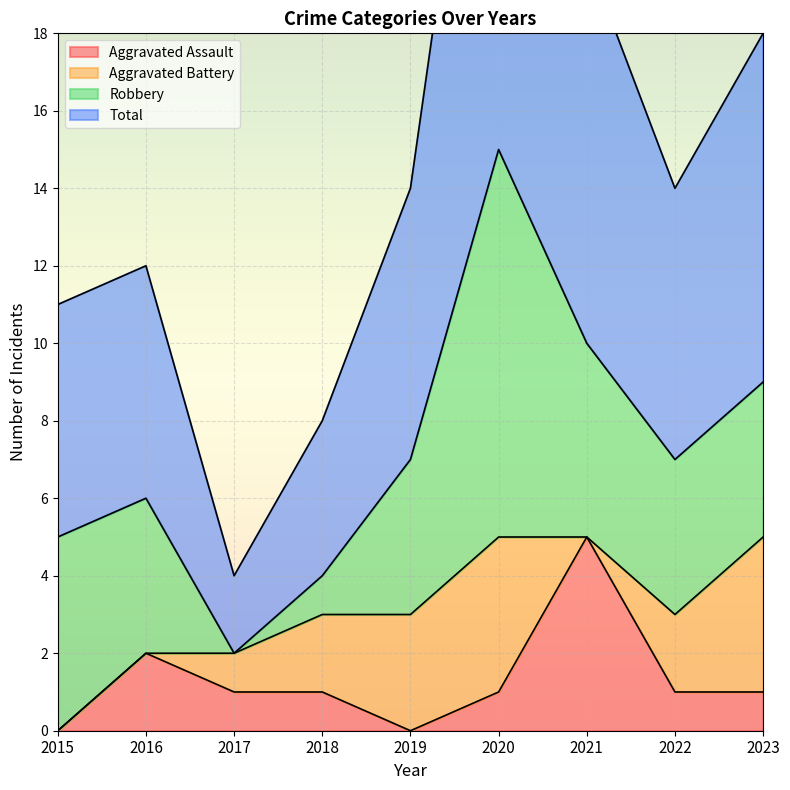

Where is Aggravated Assault nearest to the value 2?

2016